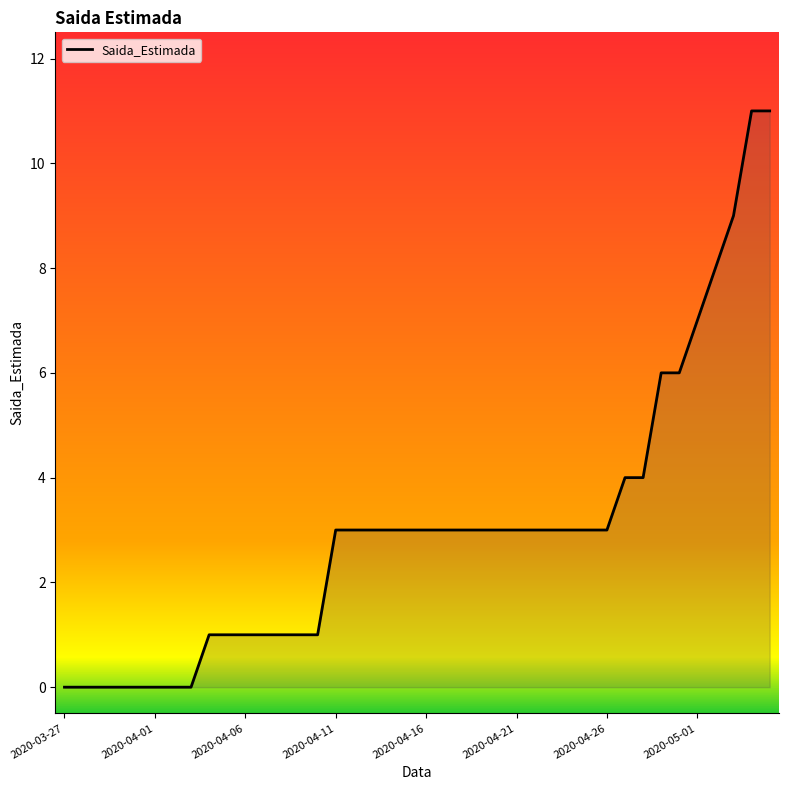

What is the greatest value displayed?

11